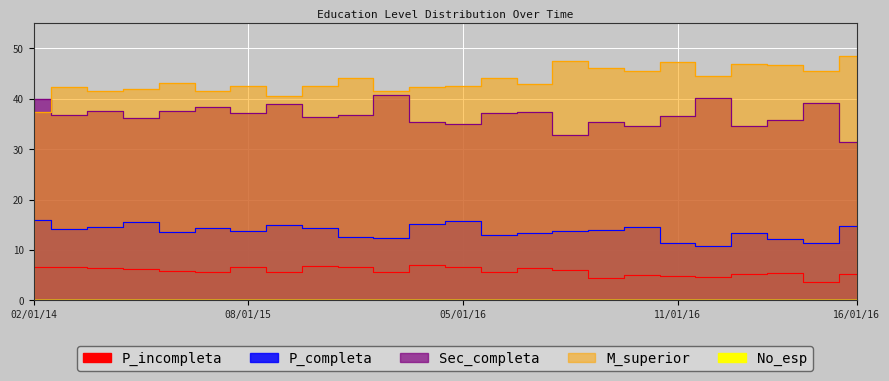

What is the label of the 17th point from the right?

09/01/15